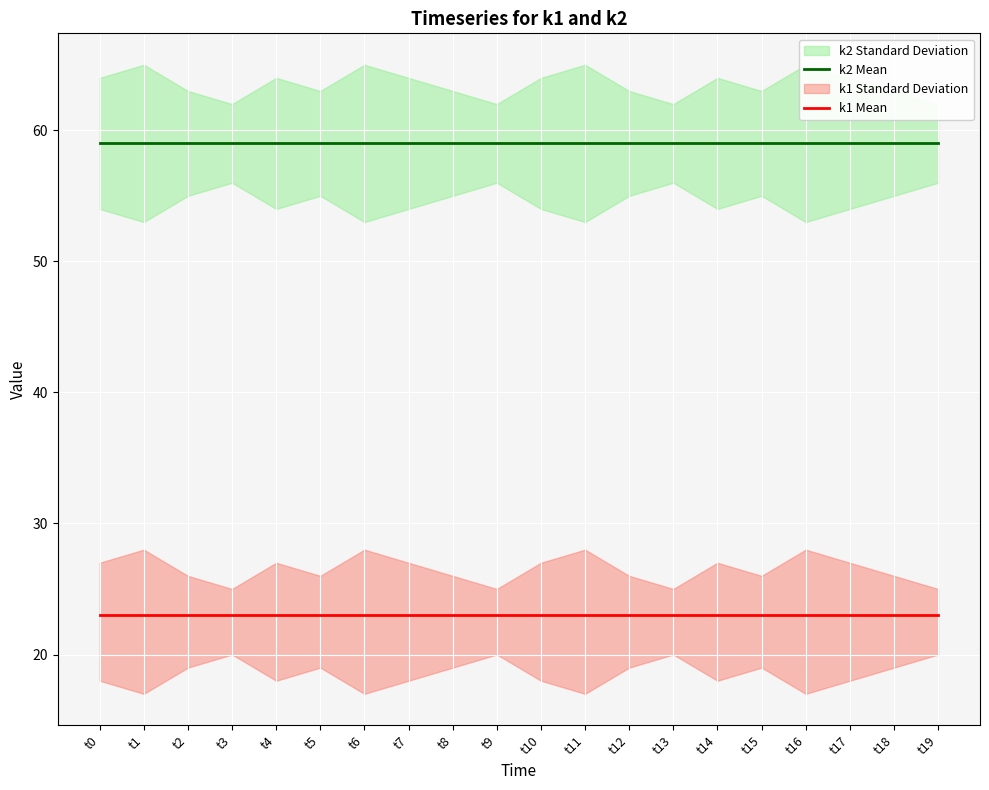

Which has a higher value, t17 or t8?

t17